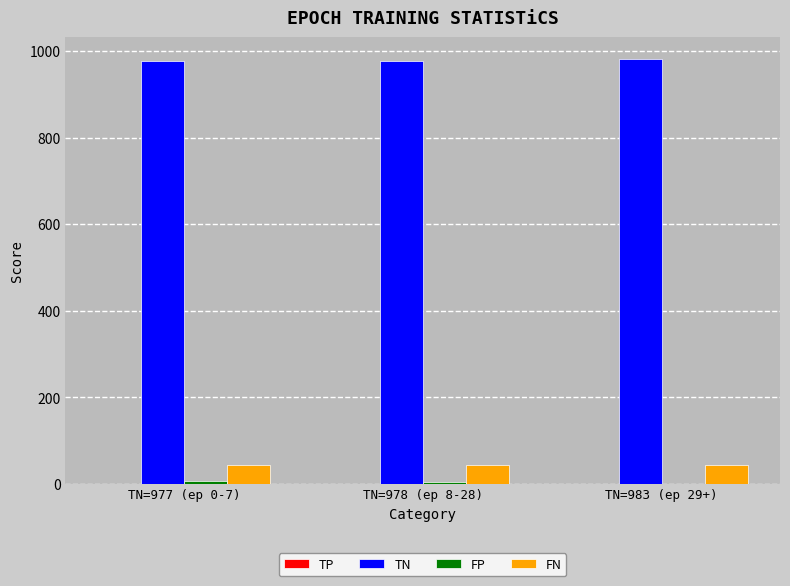

Count the number of data series in this chart.

3